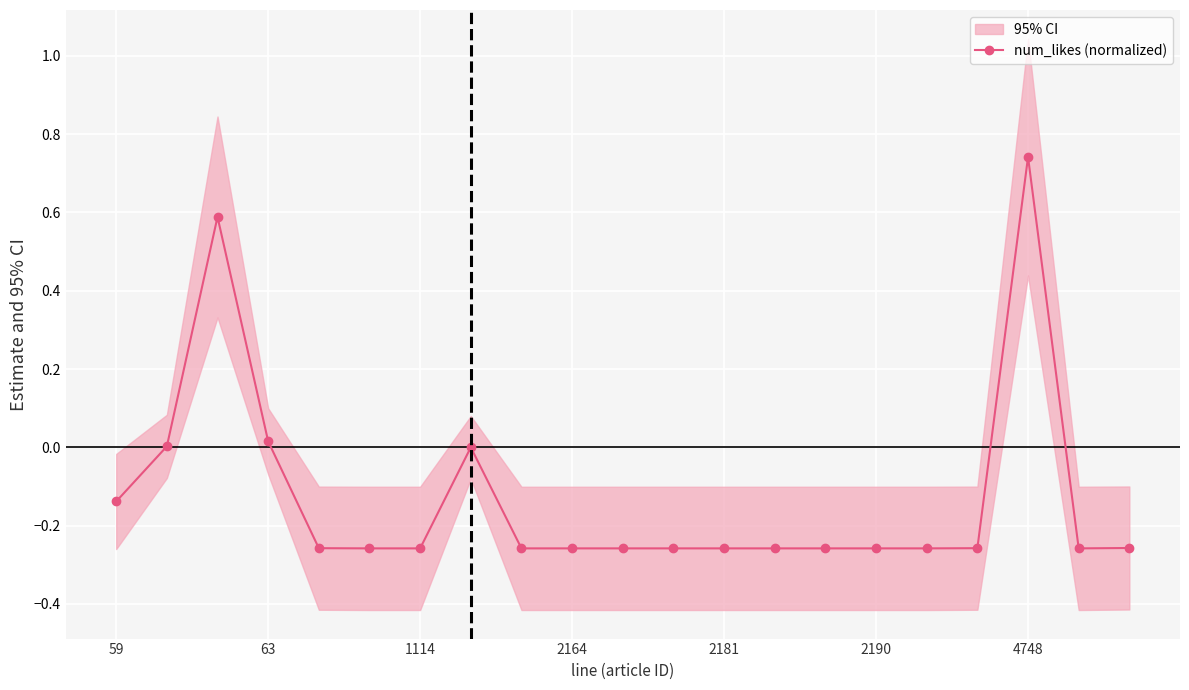

True or false: num_likes (normalized) has more than 2 points higher than both neighbors.

True